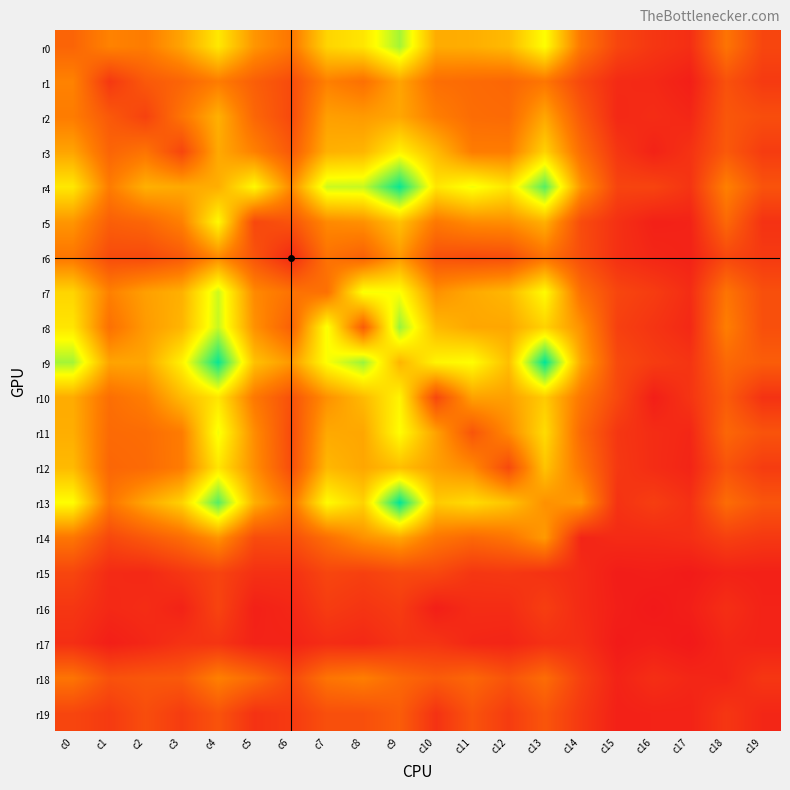

What is the greatest value displayed?

159